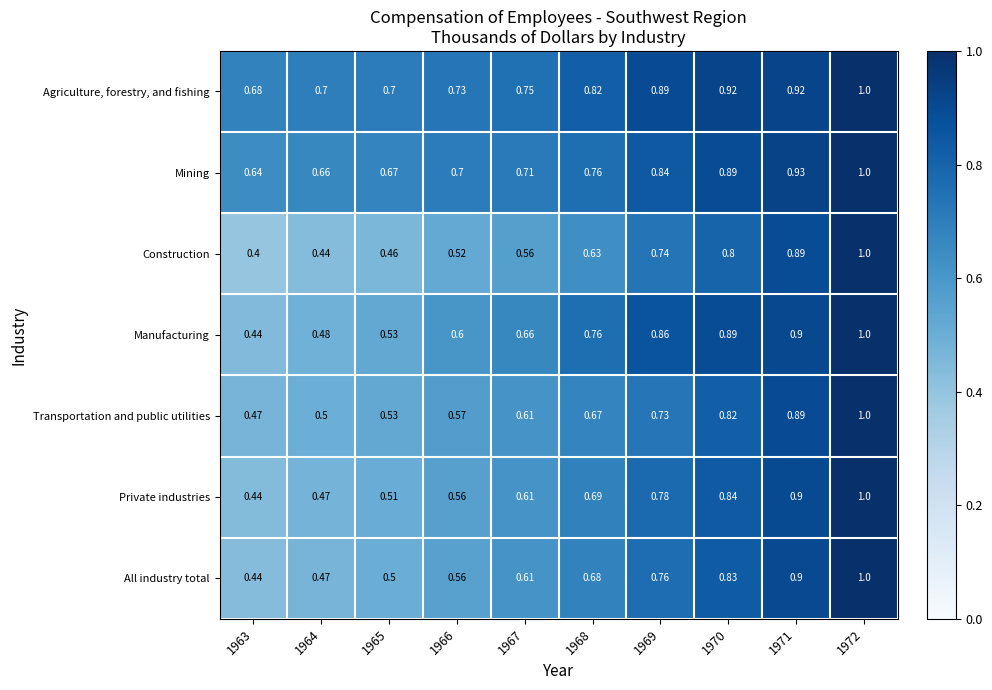

Which series has the largest total across all categories?

Agriculture, forestry, and fishing